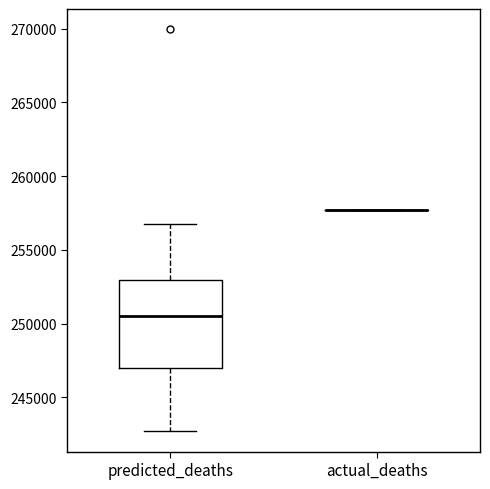

Where does the median line of the box for predicted_deaths sit on the y-axis? The values are not printed on the chart, so give them approximately, as read against the axis.

250500